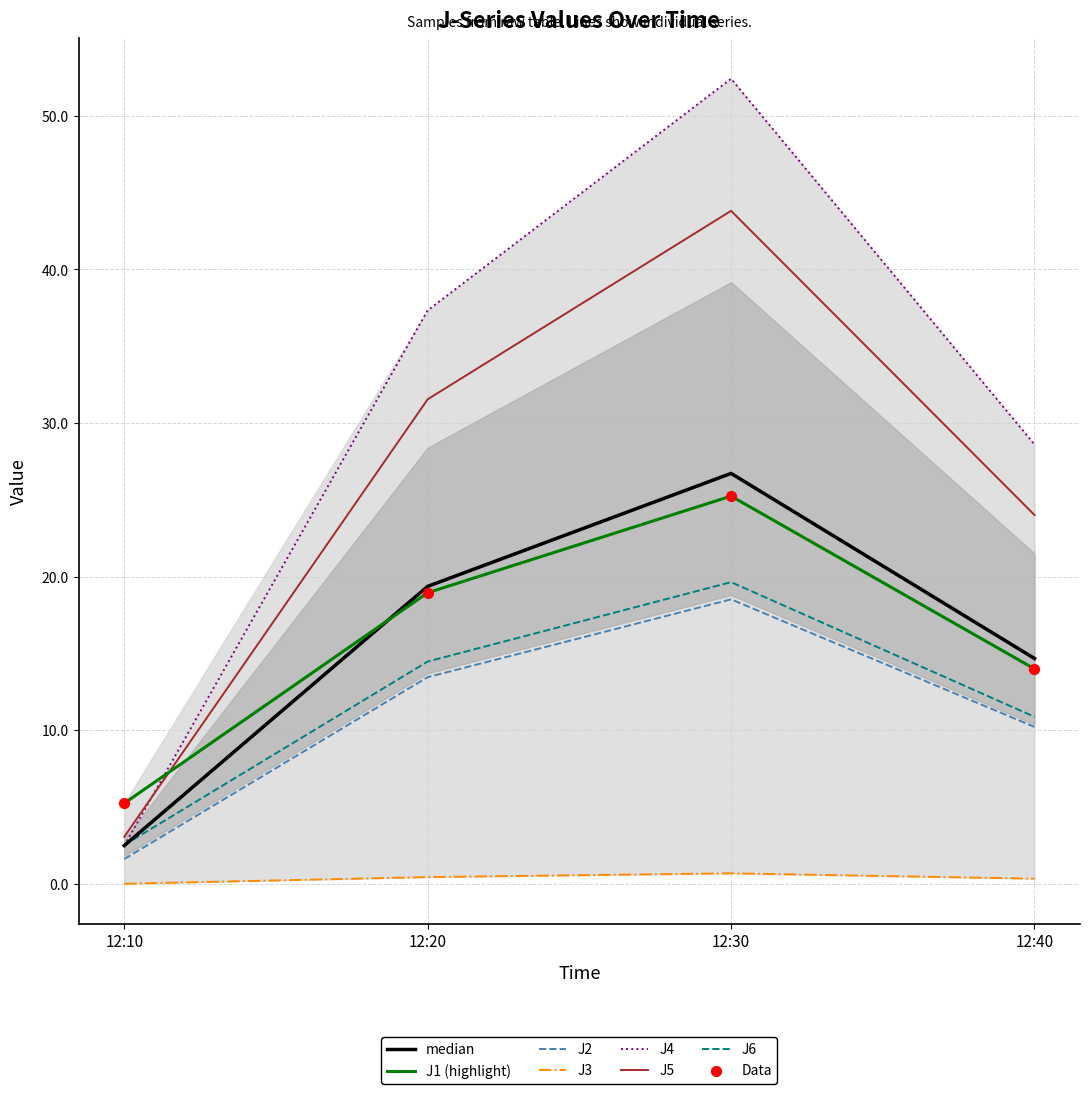

Is the value of J6 at 12:40 greater than the value of J2 at 12:10?

Yes